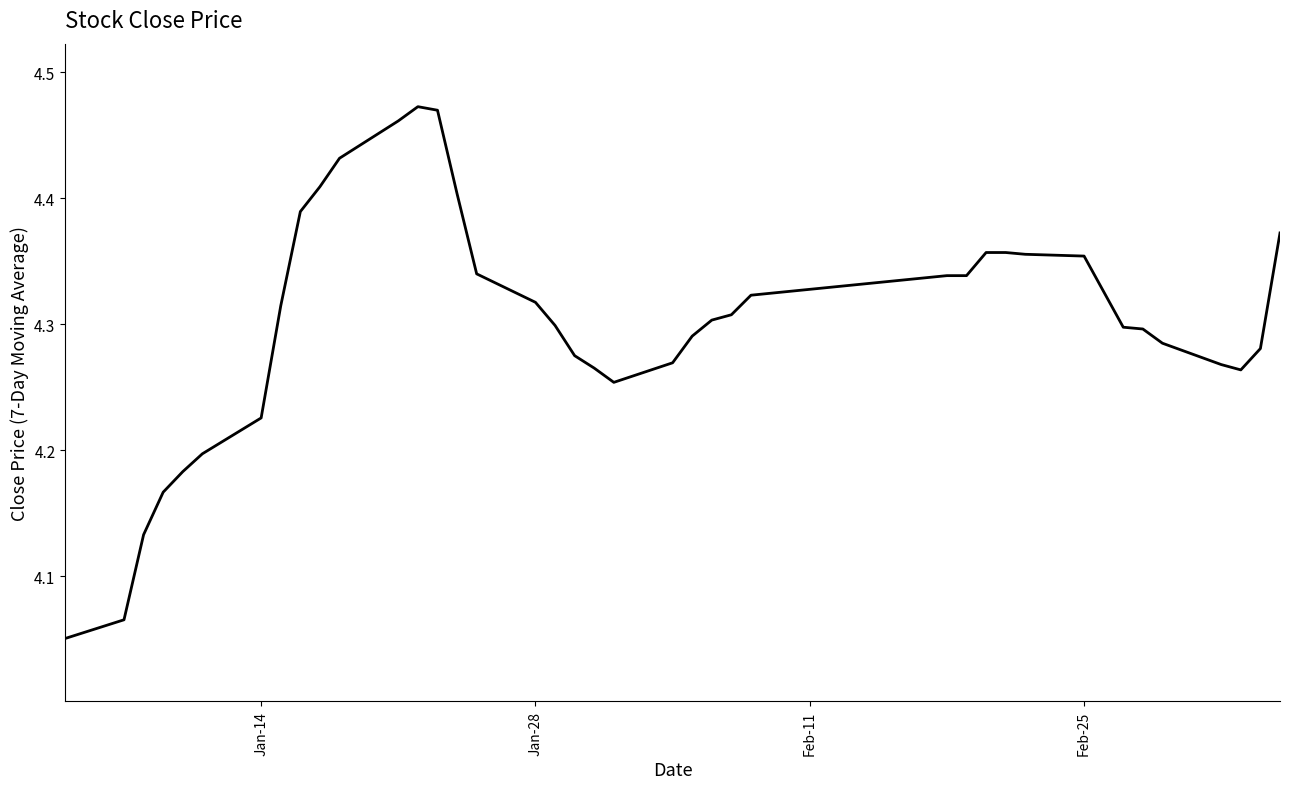

Does the chart display data point markers on the line(s)?

No